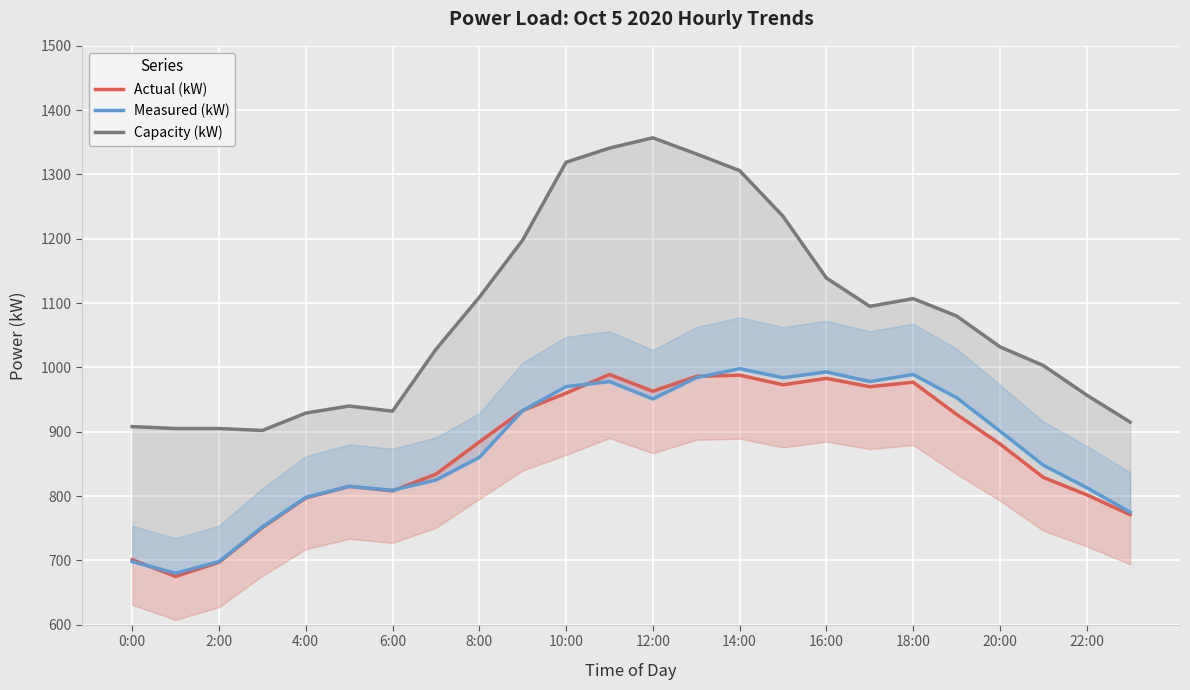

How many data points in Measured (kW) are above 901?

11